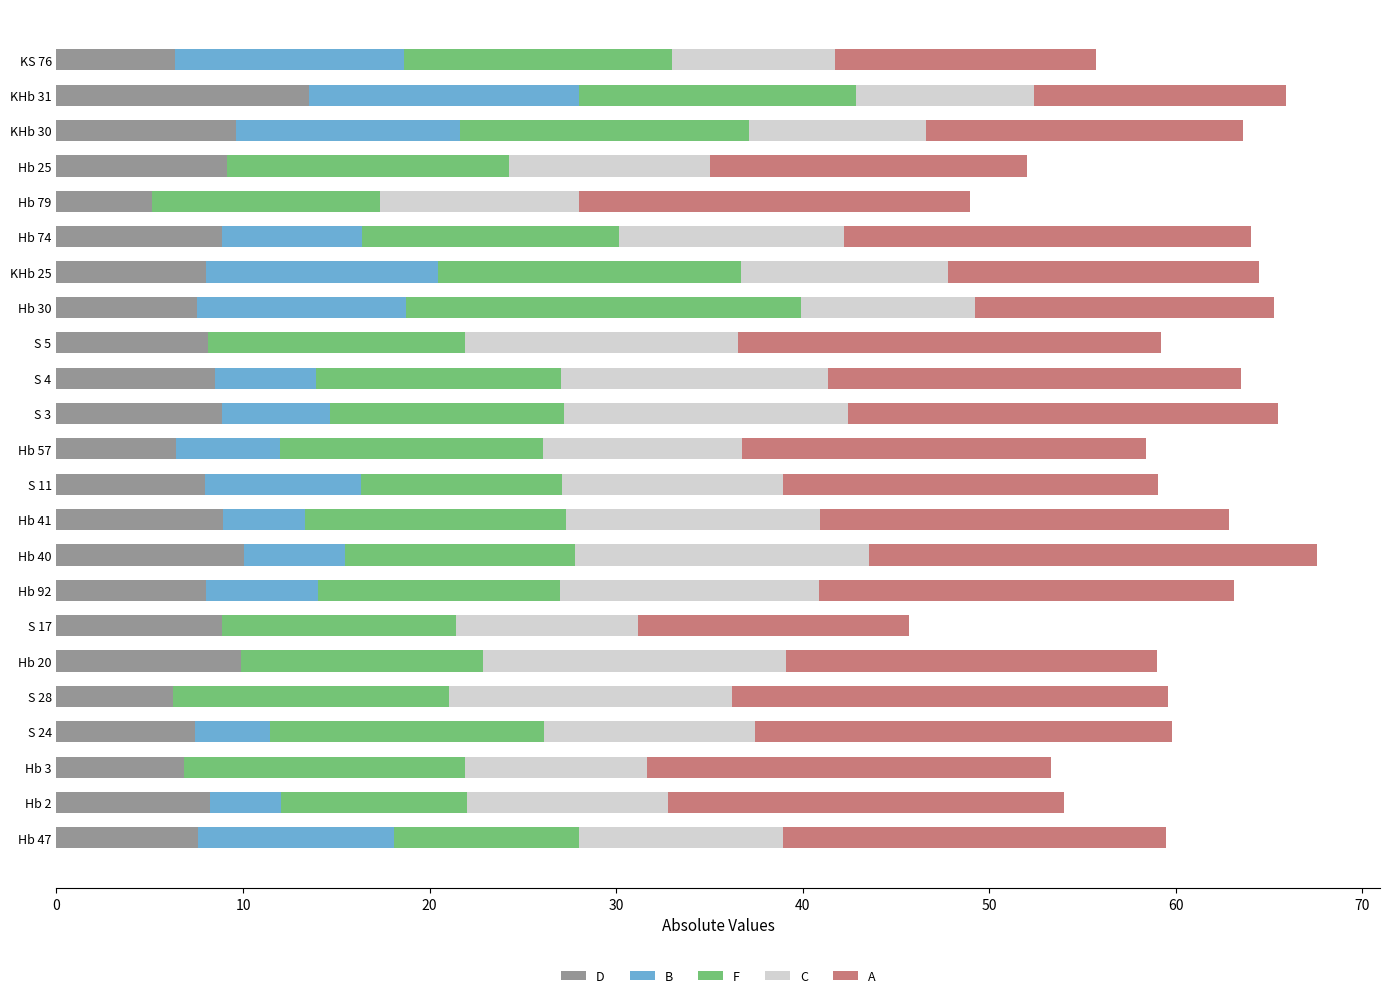

What is the total value across all series at S 3?

65.5